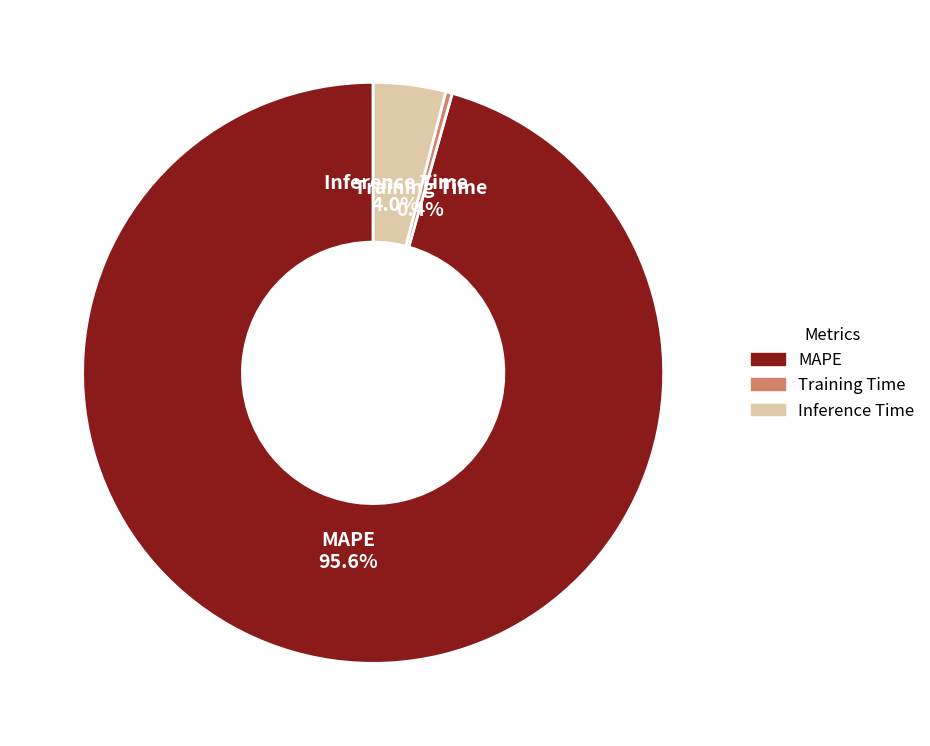

What is the largest slice in the pie chart?

MAPE